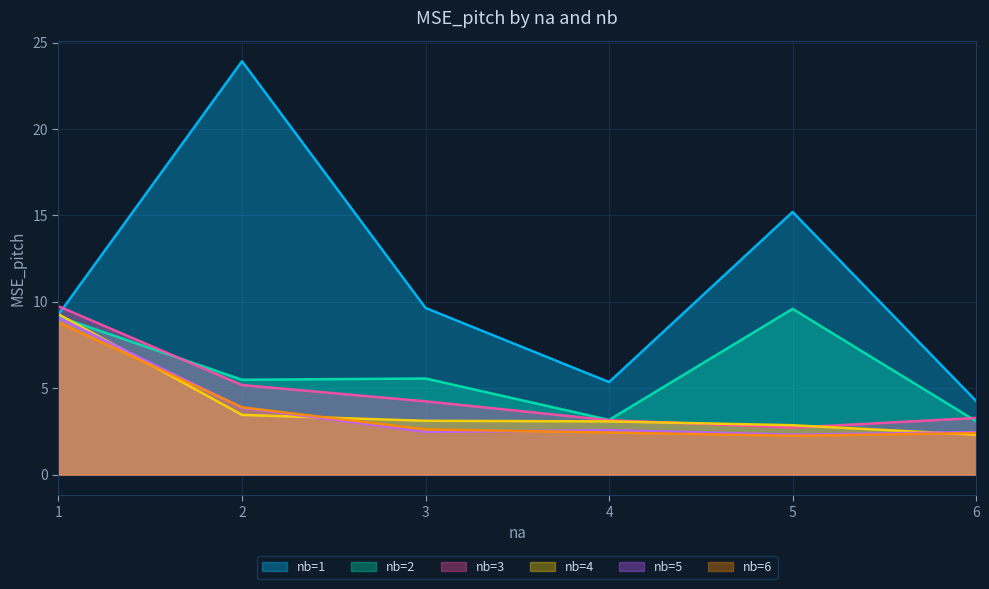

Between 5 and 4, which is larger?

5